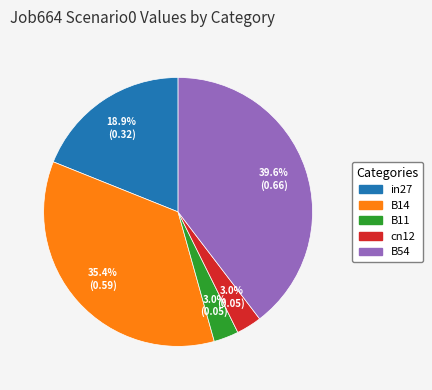

Between B54 and in27, which is larger?

B54